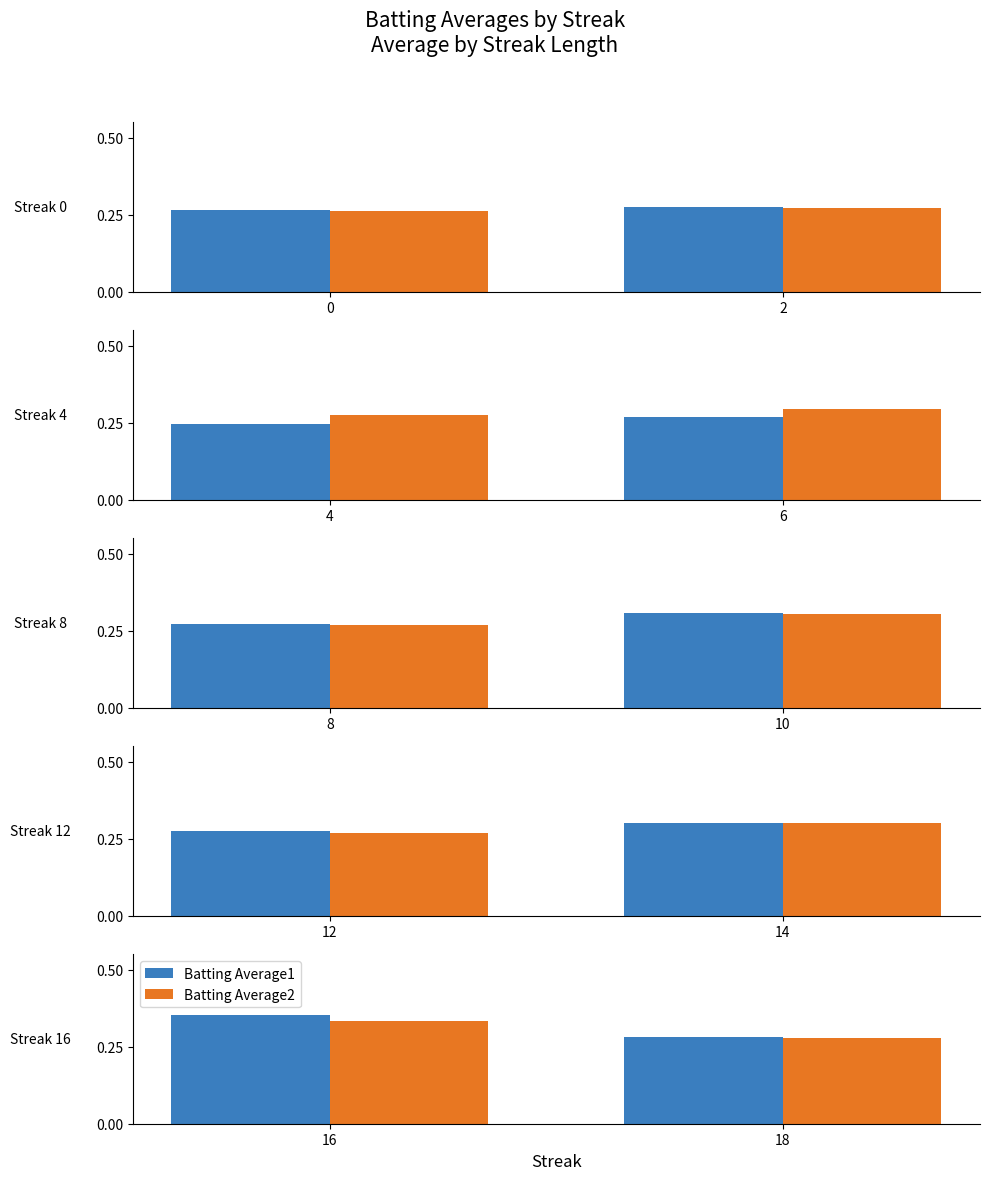

Which series has the largest total across all categories?

Batting Average1